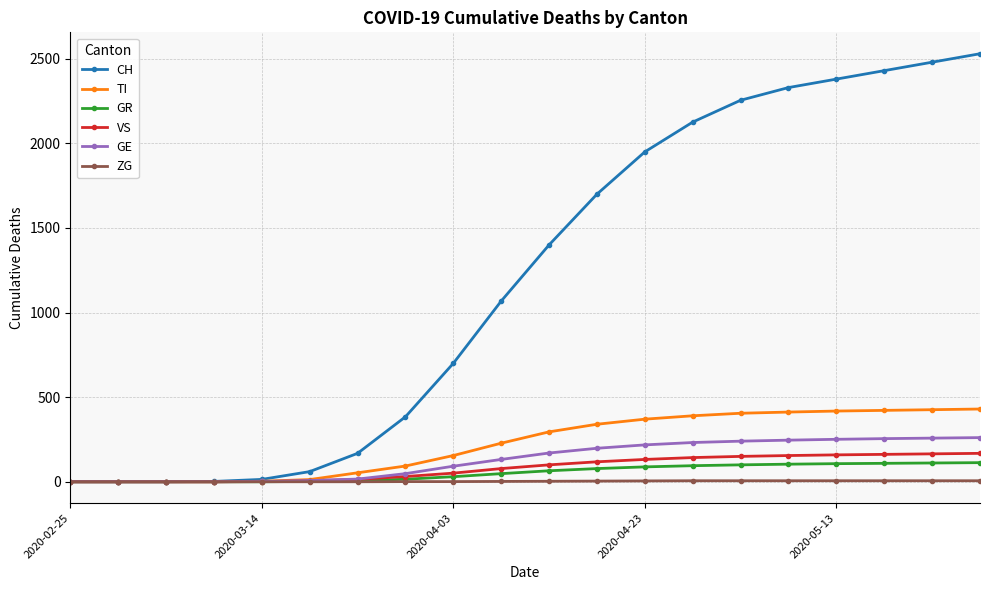

What are all the series names shown in the legend?

CH, TI, GR, VS, GE, ZG